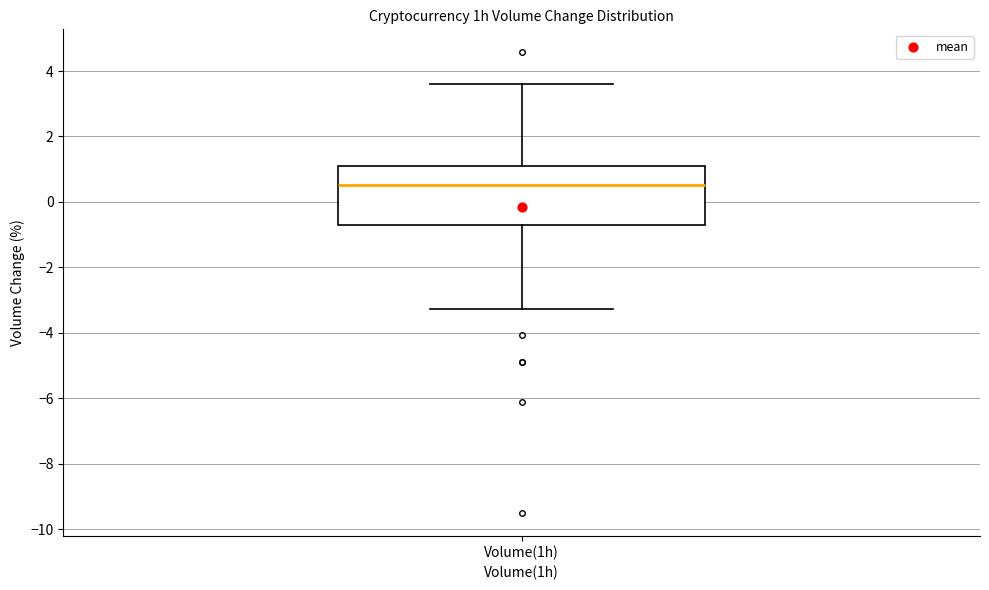

Transcribe this box plot: give where the median line is, the range the box spans, and where the two whiskers end, as read against the y-axis. The values are not printed on the chart, so give them approximately, as read against the axis.

median 0.6, box -0.6 to 1.2, whiskers -3.2 to 3.6